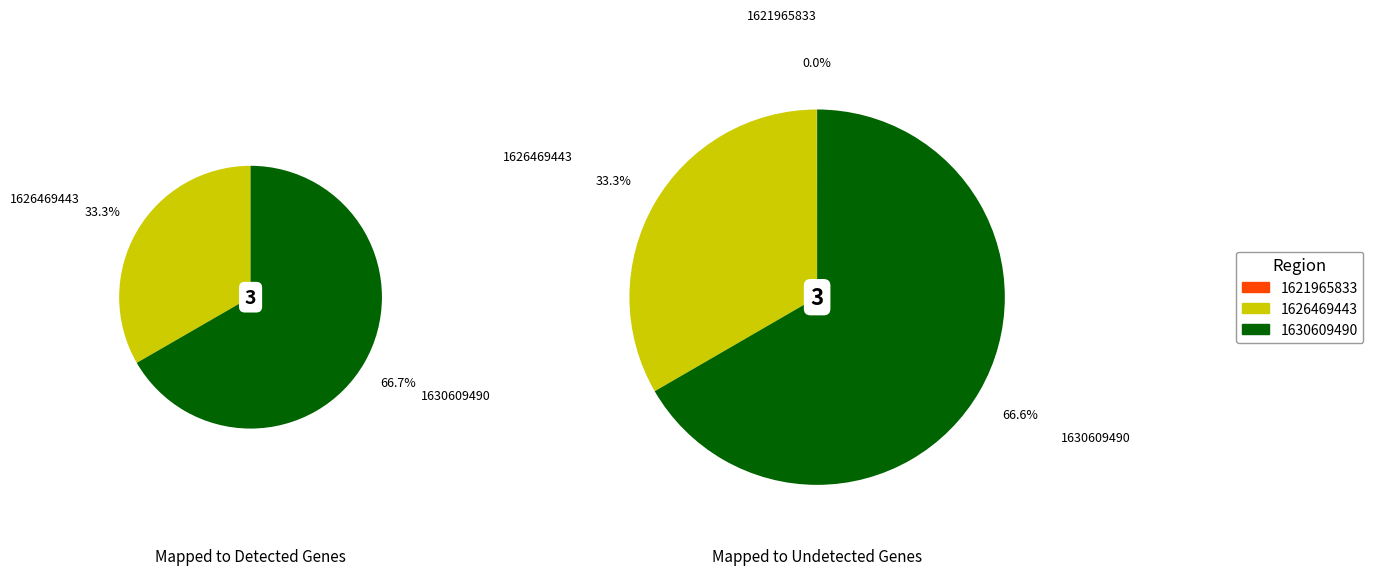

To the nearest percent, what is the average slice percentage?

33%